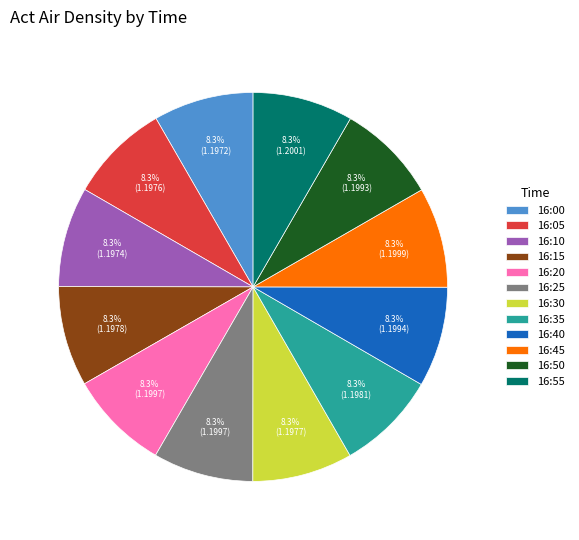

Is there a majority slice in this chart?

No